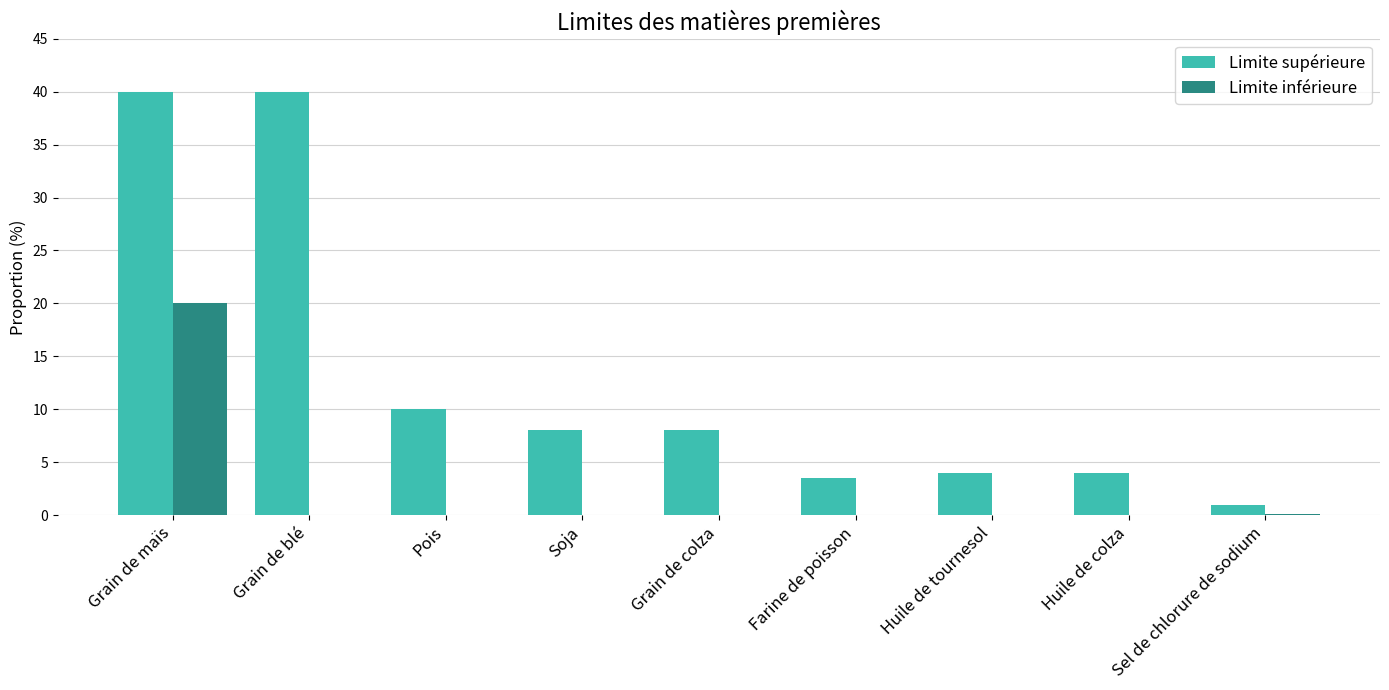

What is the sum of the Limite supérieure values at Huile de tournesol and Farine de poisson?

7.5